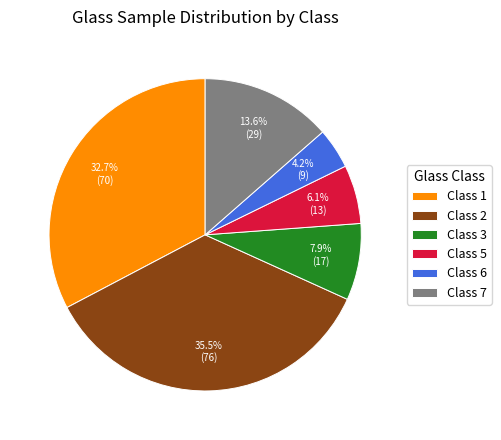

How many segments does this pie chart have?

6